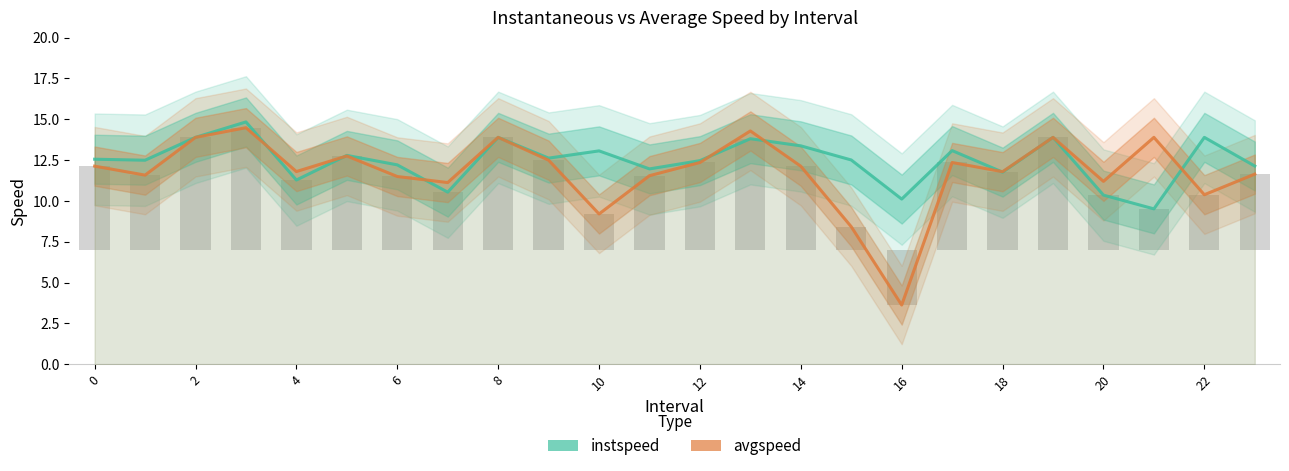

What is the greatest value displayed?

14.8